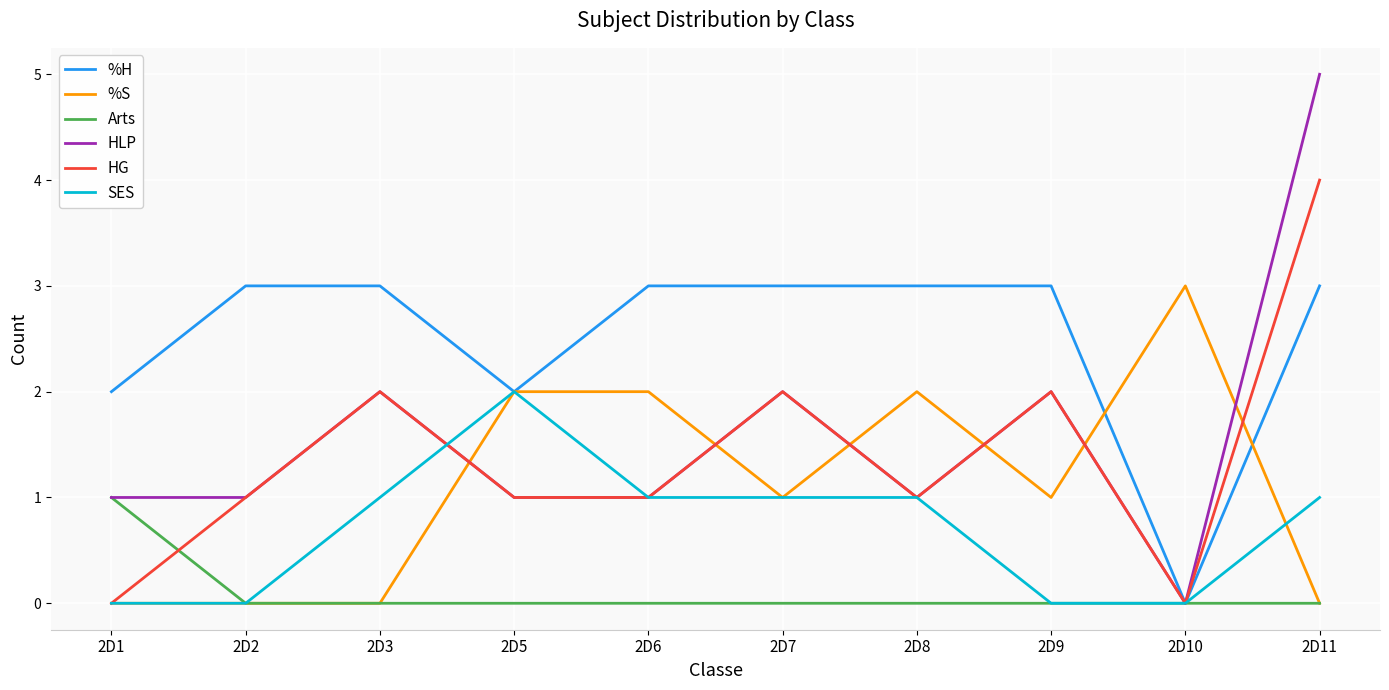

Reading left to right, extract all data points from this chart.

%H: 2	3	3	2	3	3	3	3	0	3
%S: 0	0	0	2	2	1	2	1	3	0
Arts: 1	0	0	0	0	0	0	0	0	0
HLP: 1	1	2	1	1	2	1	2	0	5
HG: 0	1	2	1	1	2	1	2	0	4
SES: 0	0	1	2	1	1	1	0	0	1